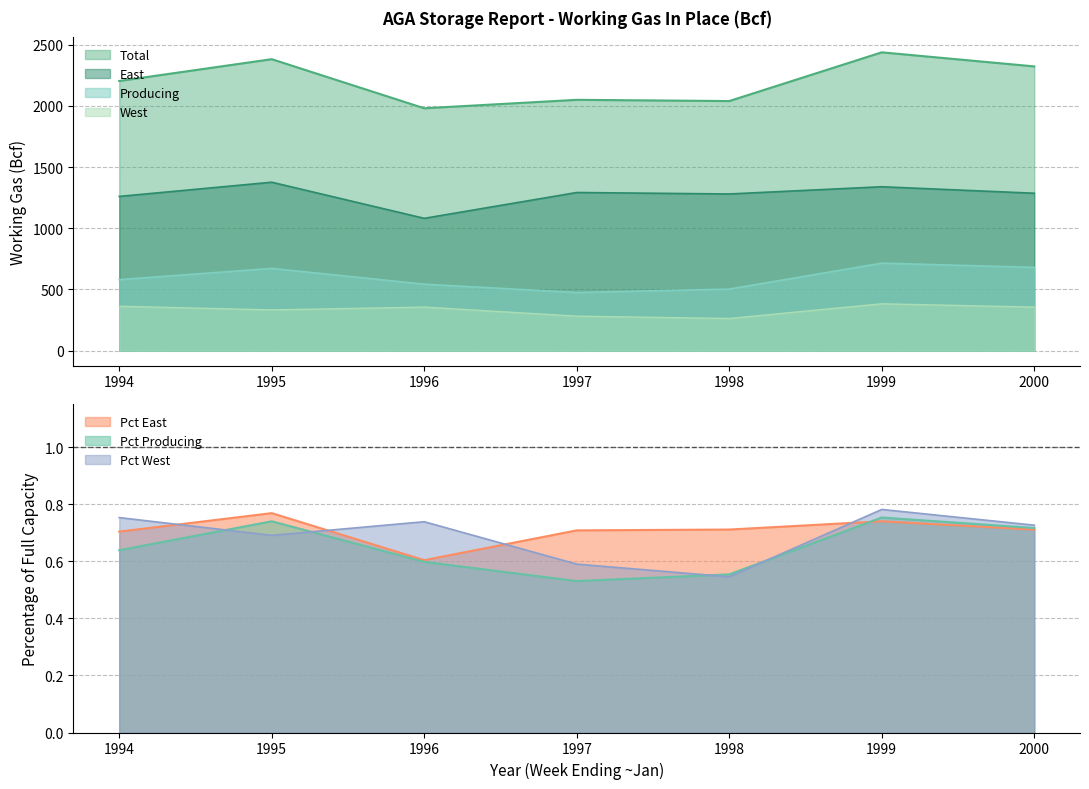

Rank the series by their maximum value, from lowest to highest.

West, Producing, East, Total